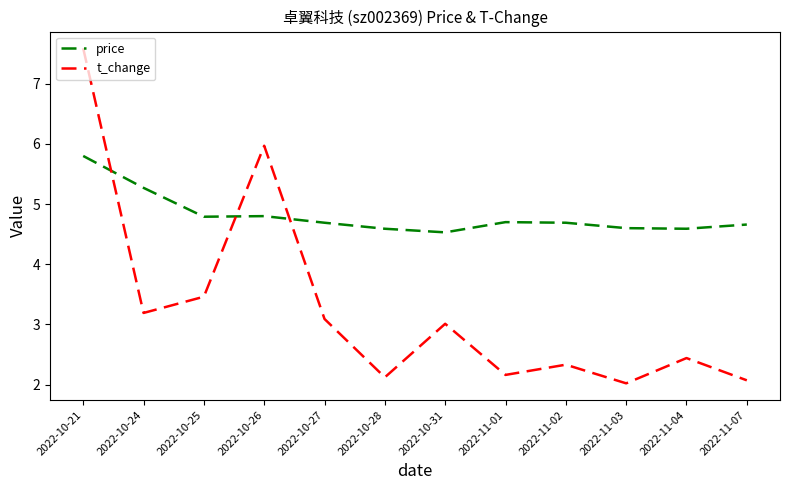

After their last crossing, which series has the higher values: t_change or price?

price